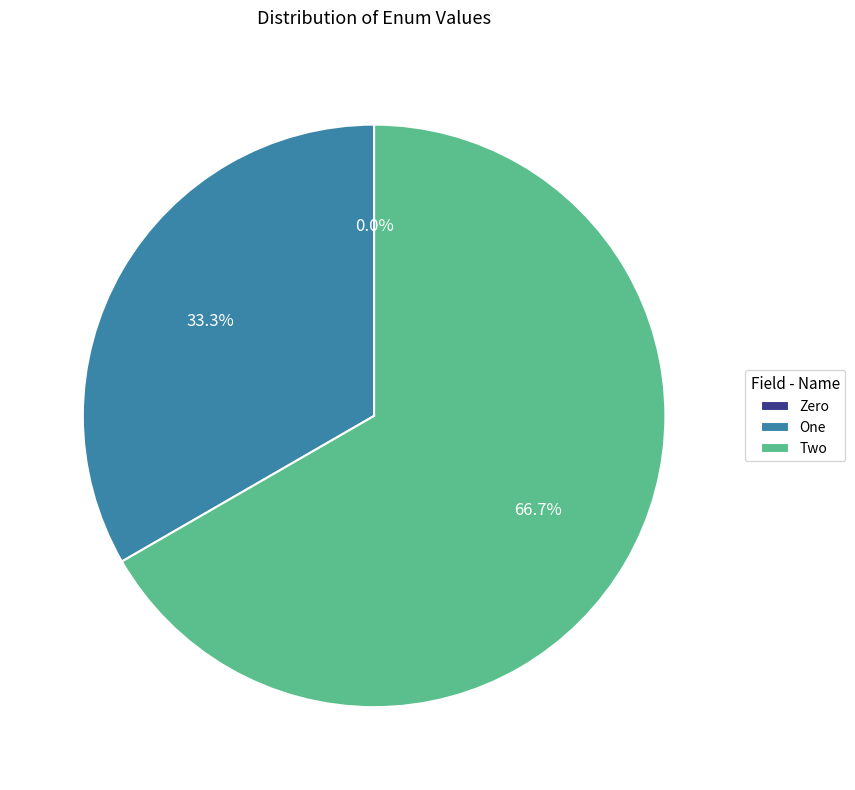

How many slices are in this pie chart?

3